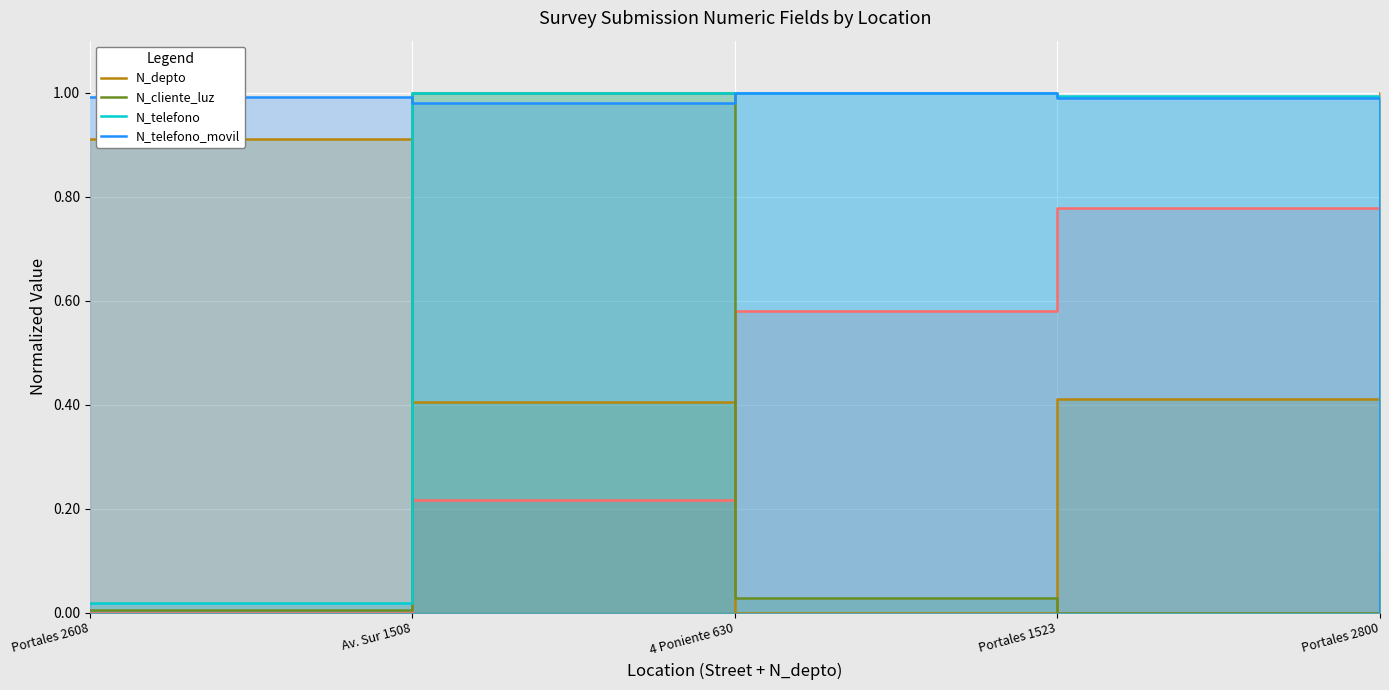

What are all the series names shown in the legend?

N_depto, N_cliente_luz, N_telefono, N_telefono_movil